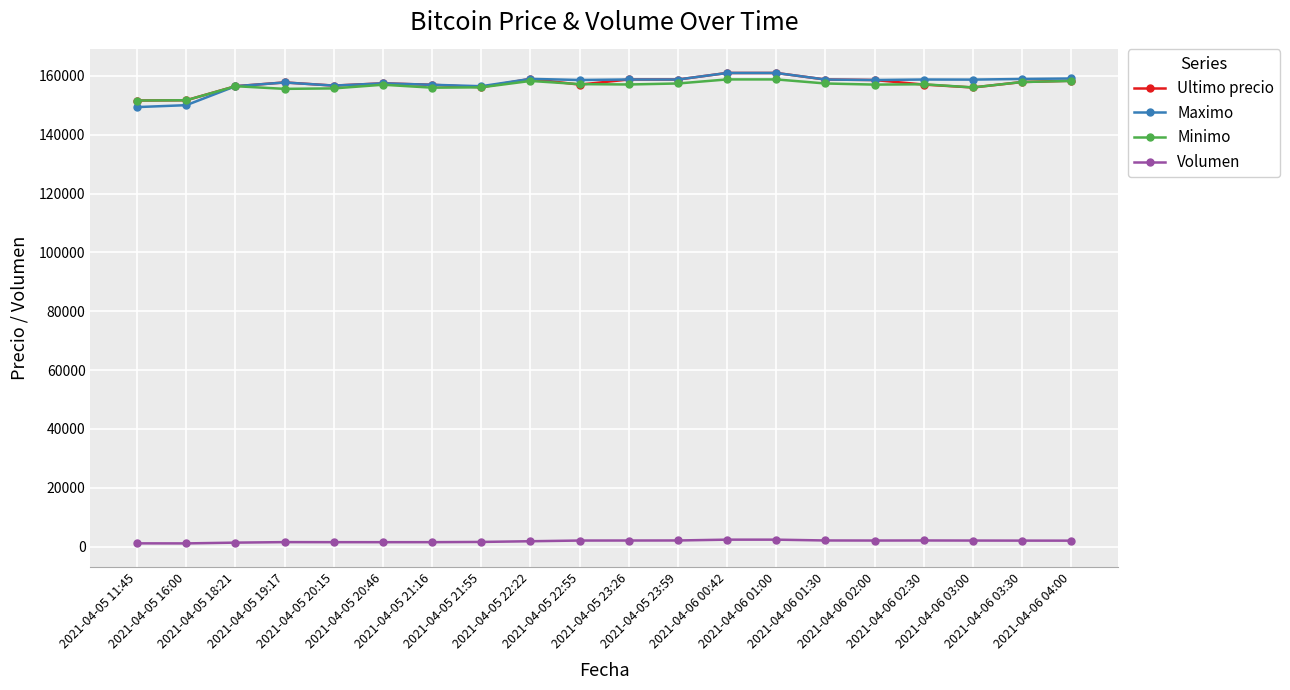

What is the difference between the Volumen values at 2021-04-05 16:00 and 2021-04-06 01:30?

995.7